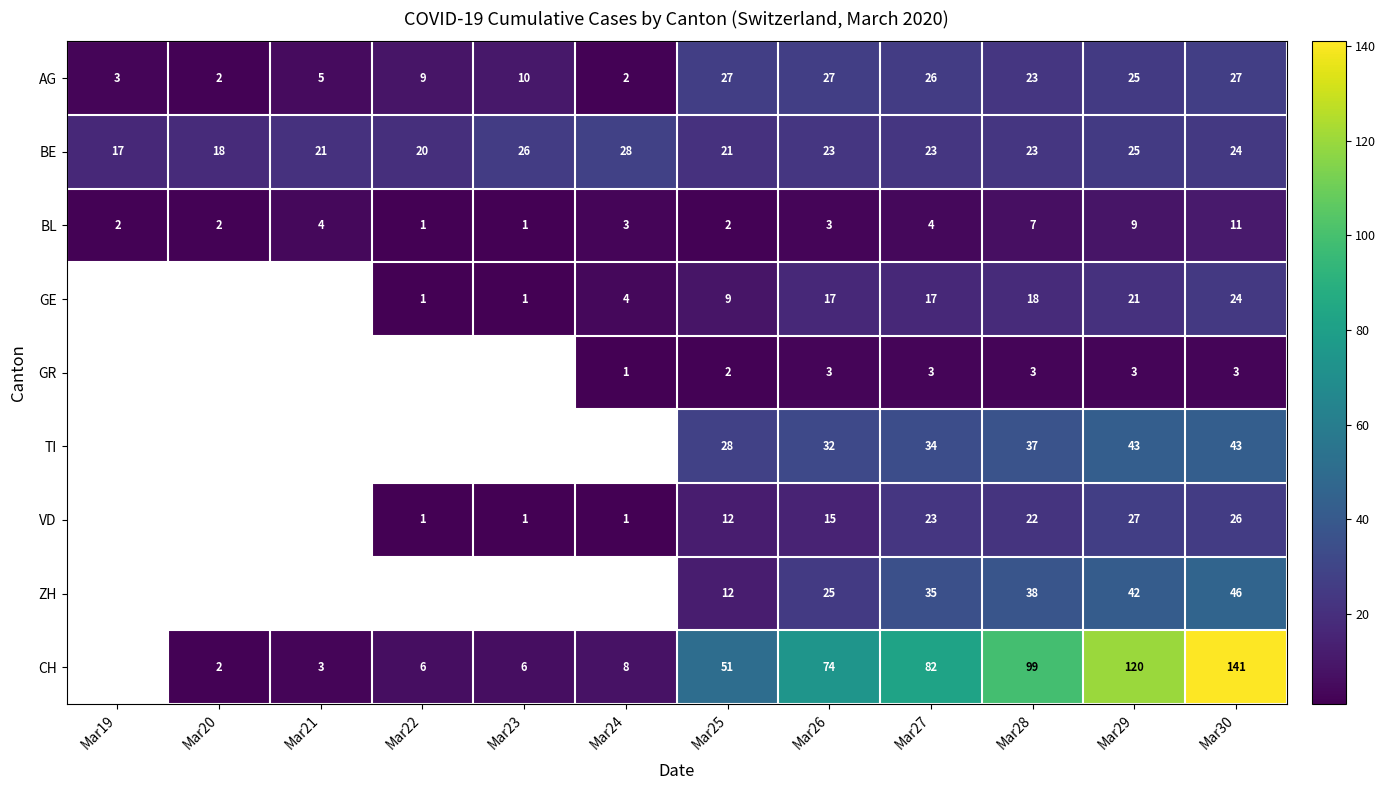

At which category does the chart reach its peak across all series?

Mar30